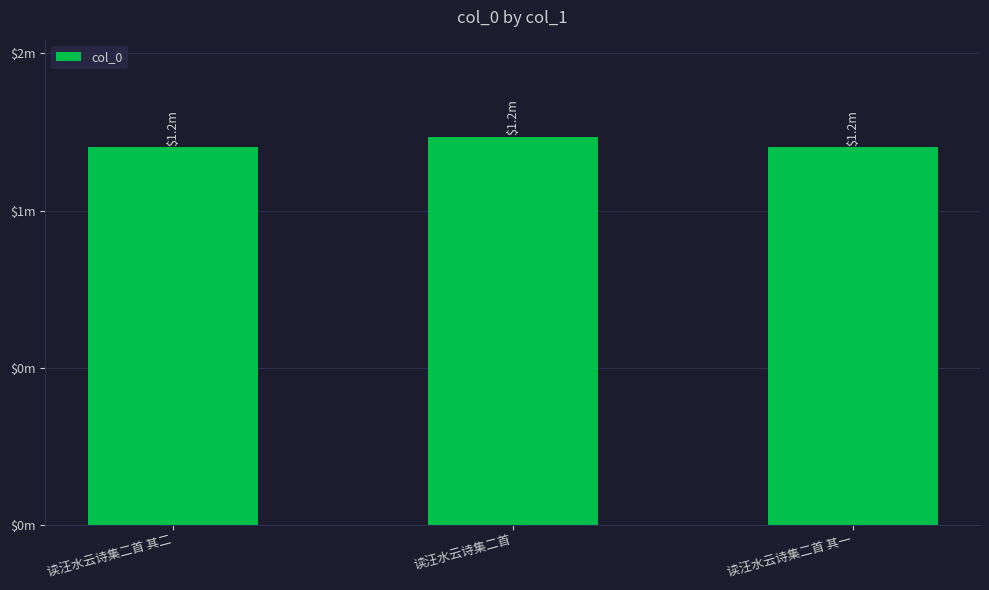

Where does the data first go above 1200753?

读汪水云诗集二首